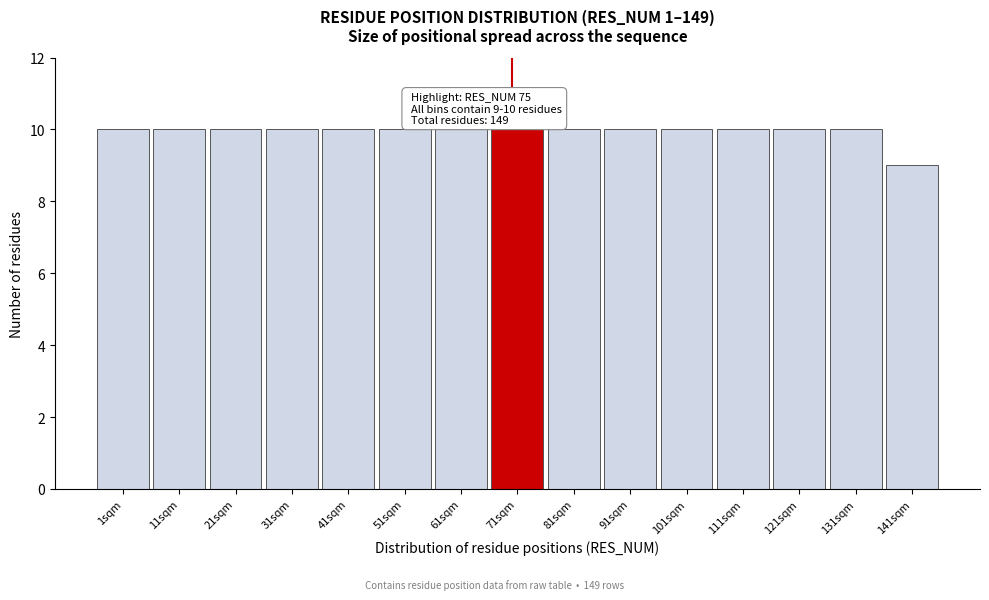

Reading right to left, transcribe all the data shown in this chart.

141sqm=9	131sqm=10	121sqm=10	111sqm=10	101sqm=10	91sqm=10	81sqm=10	71sqm=10	61sqm=10	51sqm=10	41sqm=10	31sqm=10	21sqm=10	11sqm=10	1sqm=10